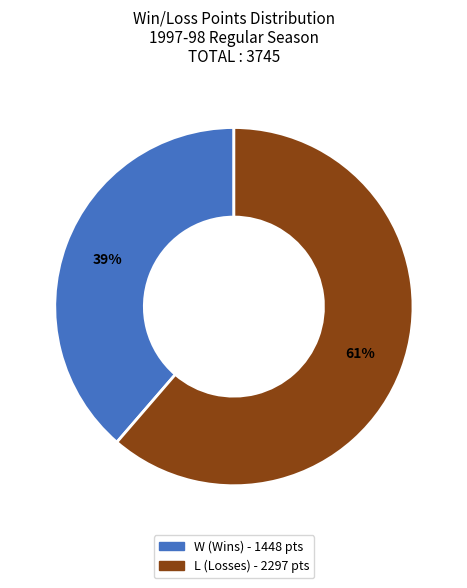

Rank the categories by value from highest to lowest.

L, W